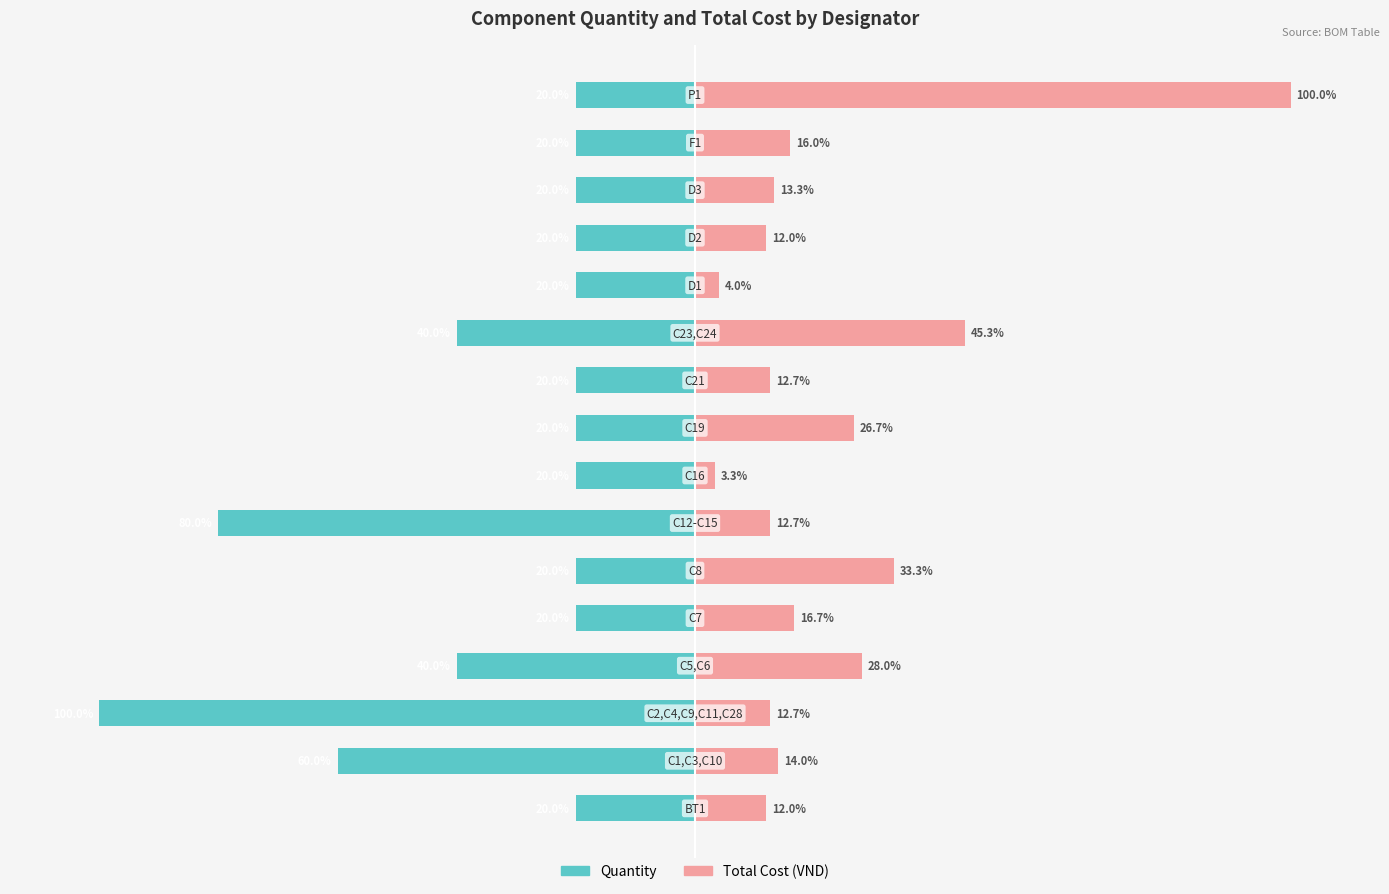

The Quantity series shows -7.5 at 9. True or false?

False